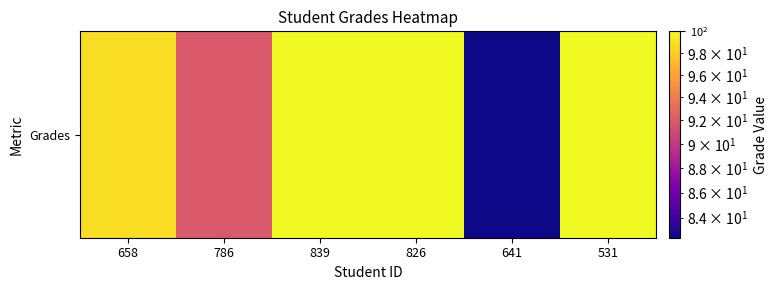

Rank the categories by value from lowest to highest.

641, 786, 658, 839, 826, 531